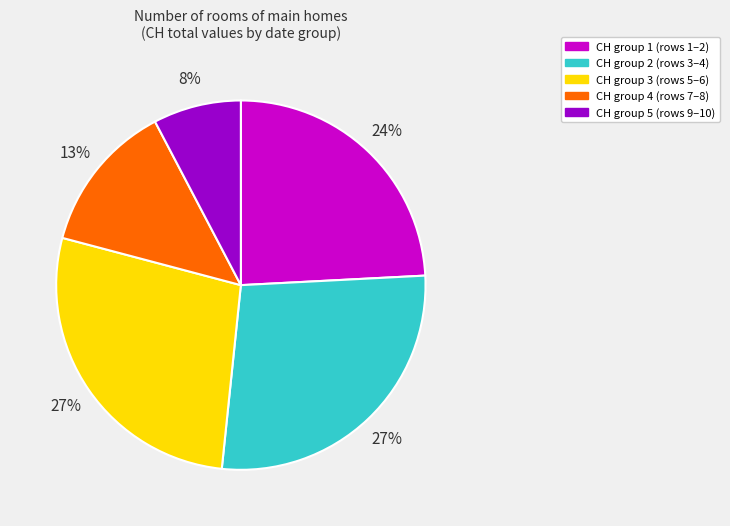

How many segments does this pie chart have?

5